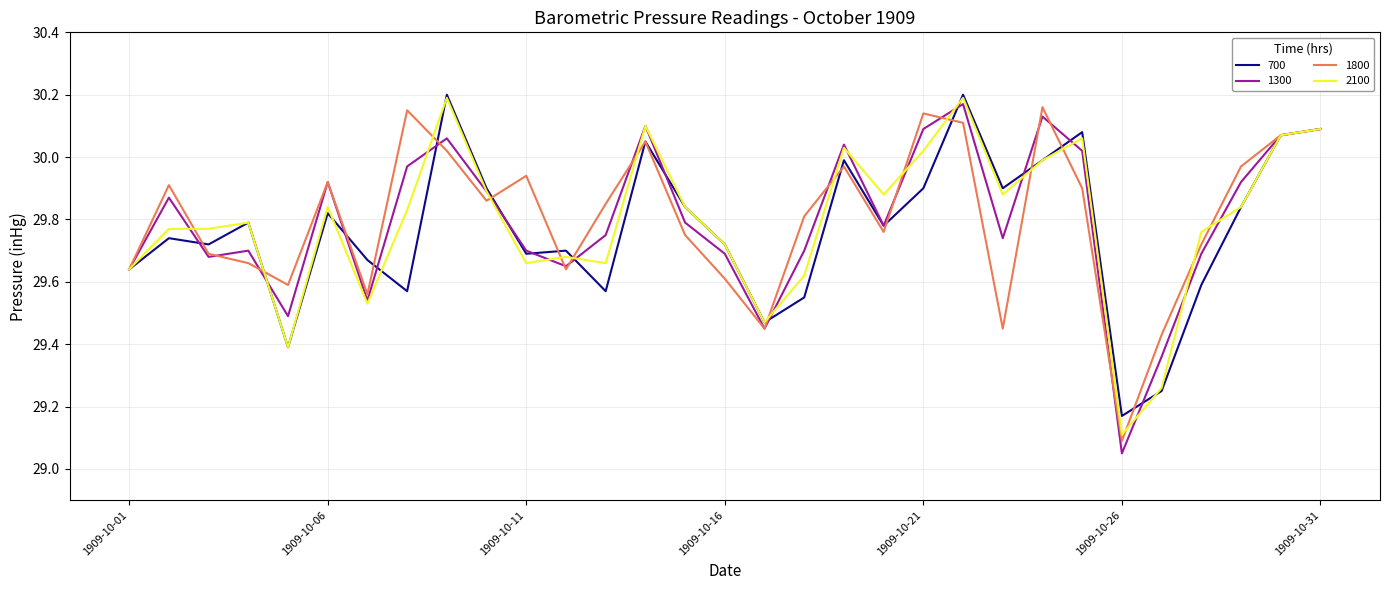

How many lines are shown in the chart?

4